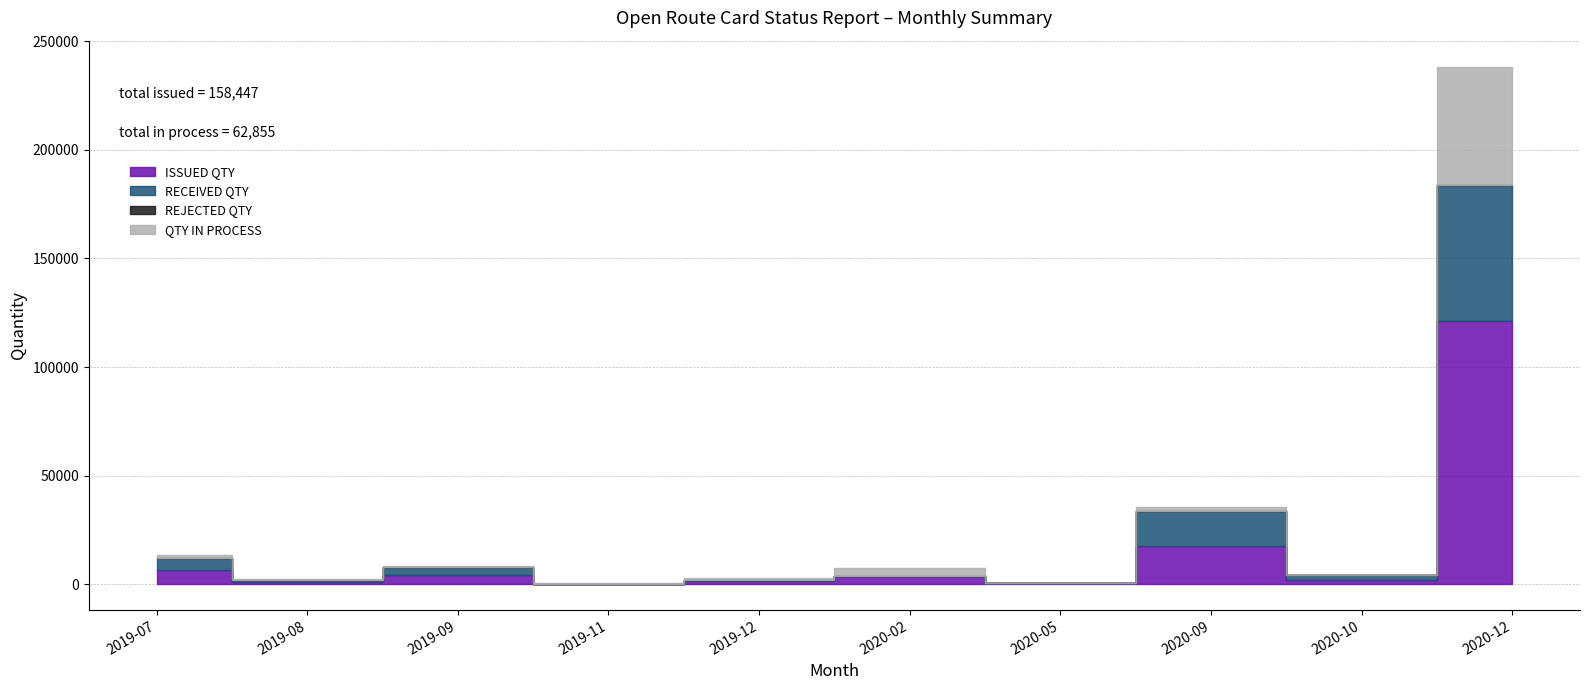

Rank the categories by QTY IN PROCESS value from lowest to highest.

2020-10, 2019-11, 2019-08, 2020-05, 2019-09, 2019-12, 2019-07, 2020-09, 2020-02, 2020-12